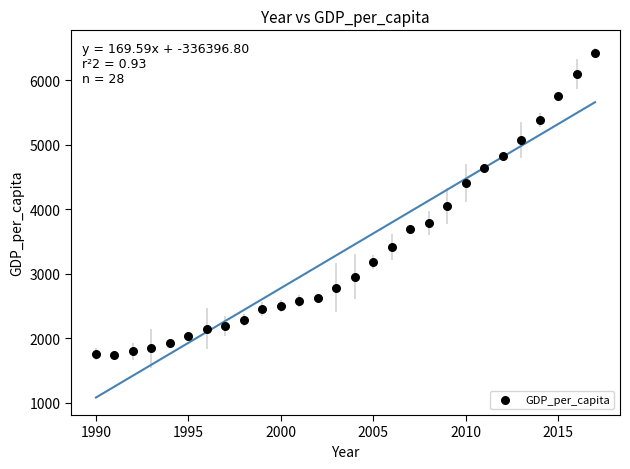

What is the range of X values (max minus min)?

27.0